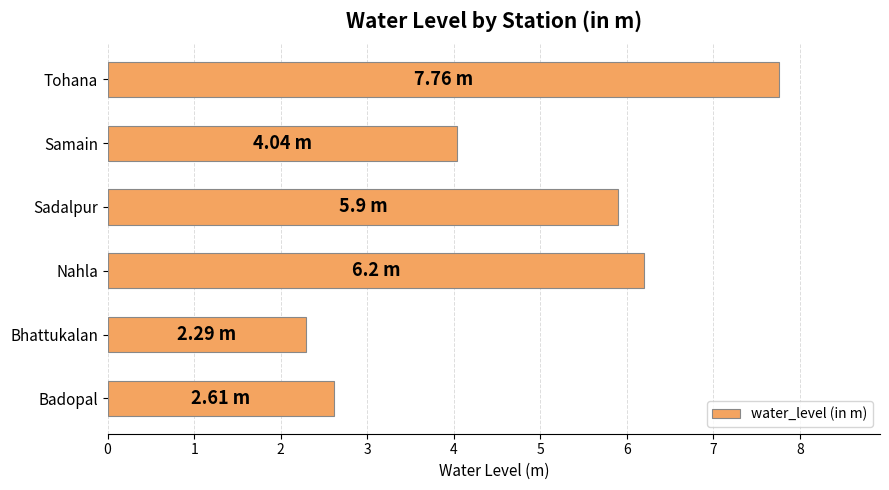

What is the average value?

4.8